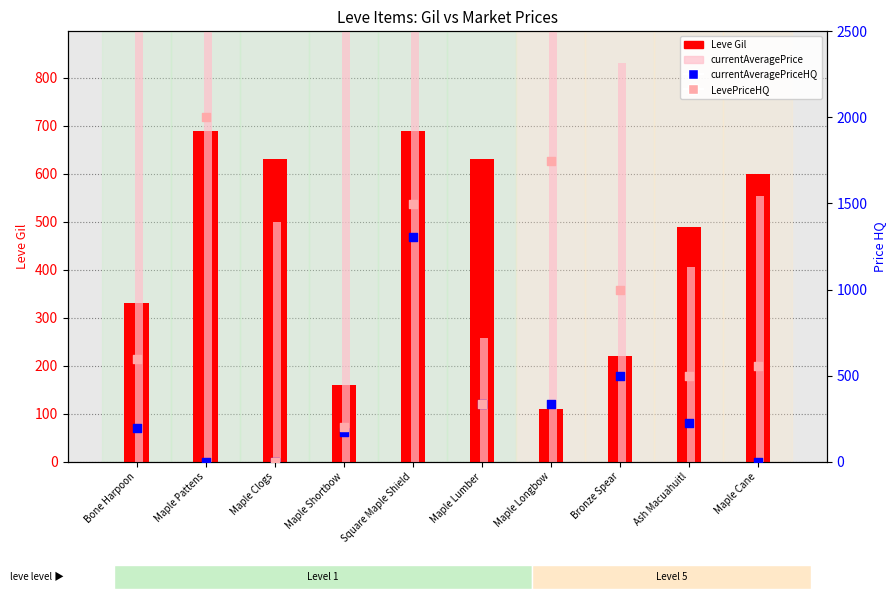

What is the total value across all series at Maple Cane?

1708